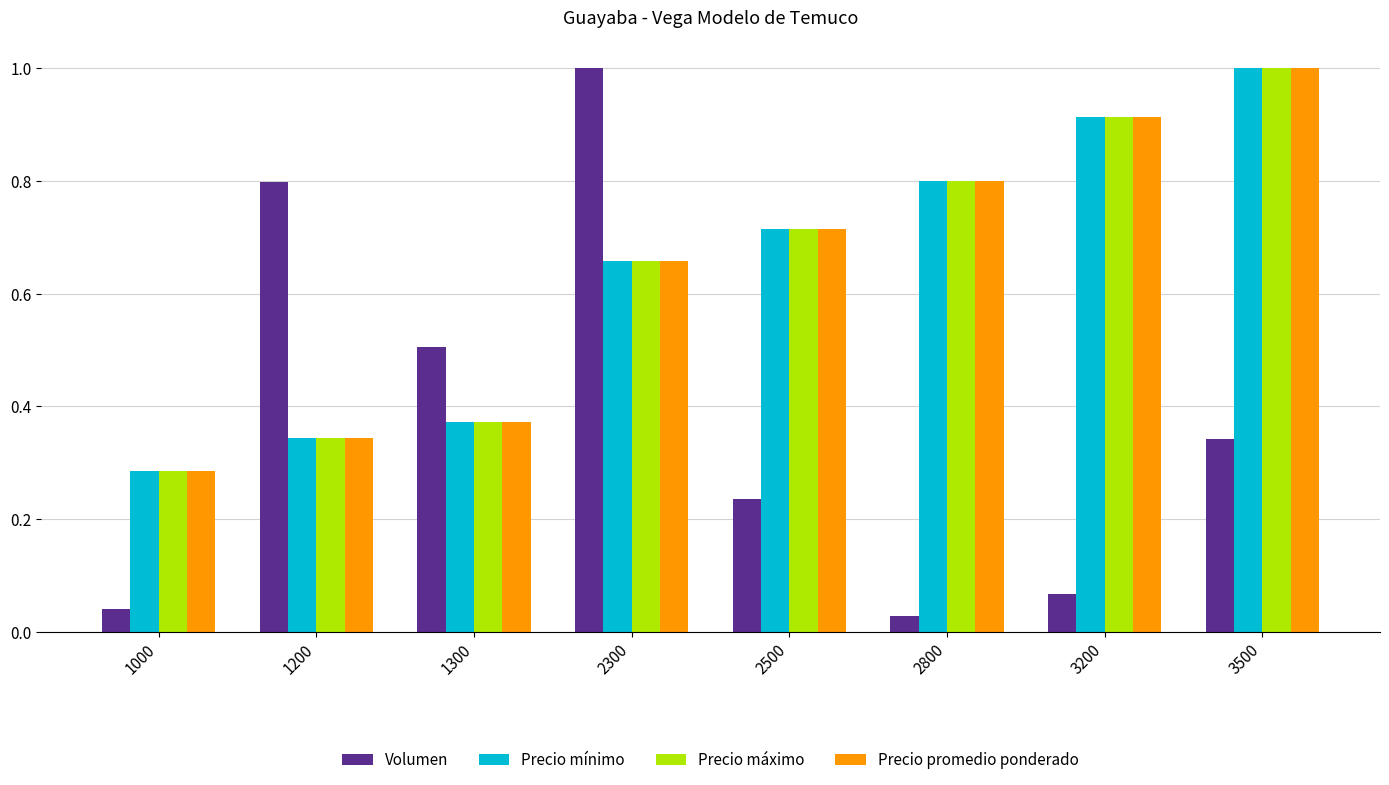

Which series has the widest spread of values?

Volumen